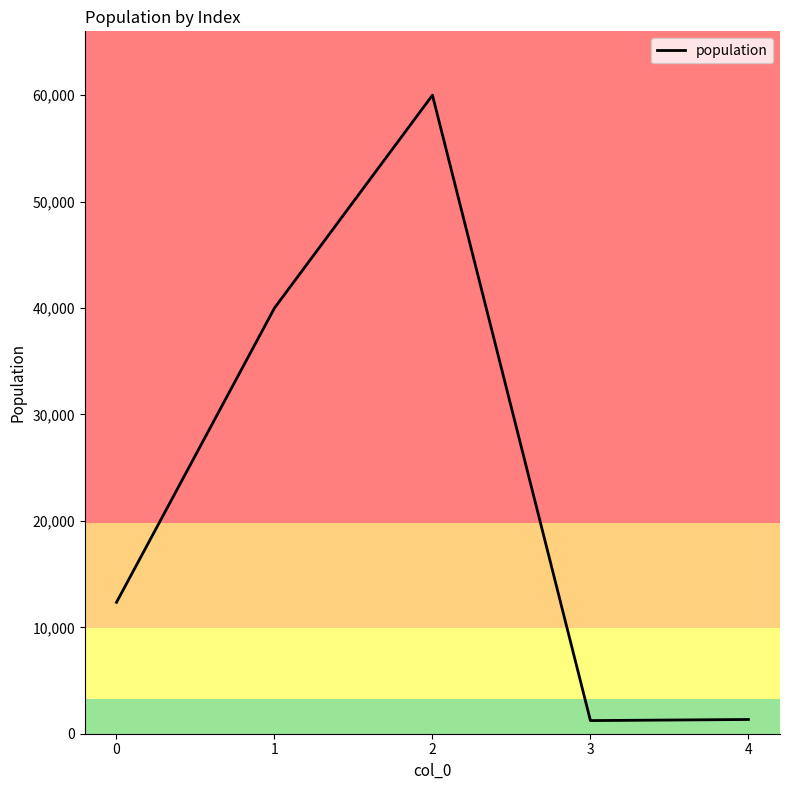

How many interior local peaks (higher than both neighbors) does the data have?

1